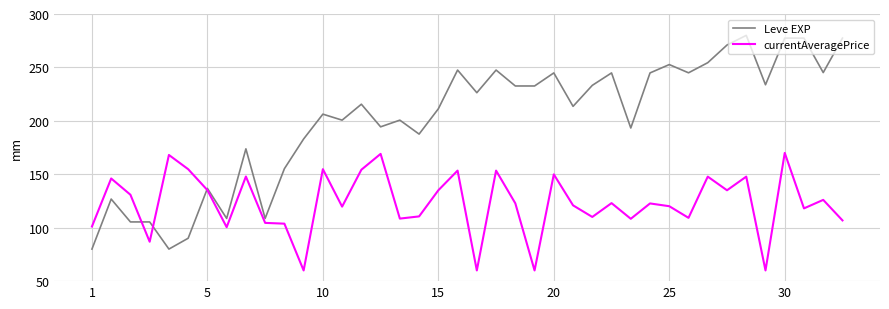

List the series in order of their overall mean, highest first.

Leve EXP, currentAveragePrice